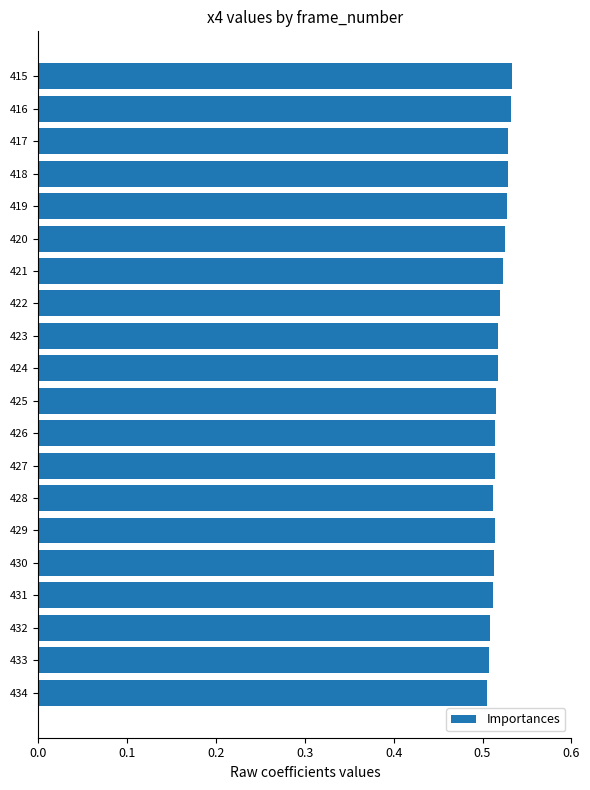

True or false: the data shows 0.2 at 433.

False